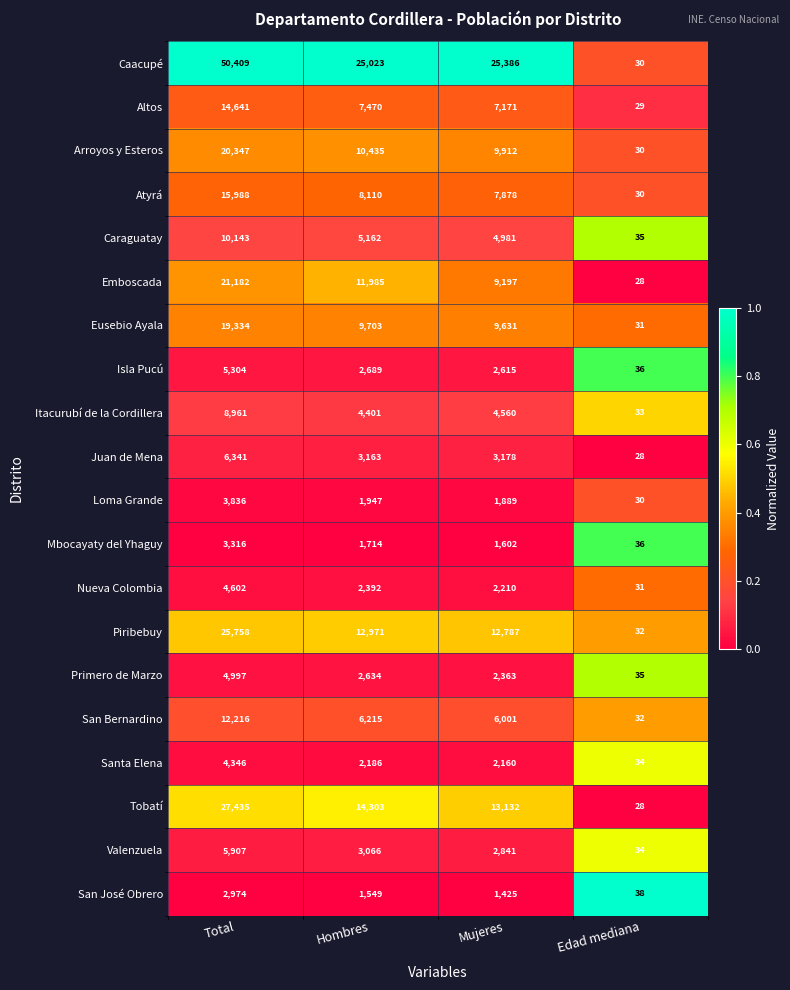

What is the greatest value displayed?

50409